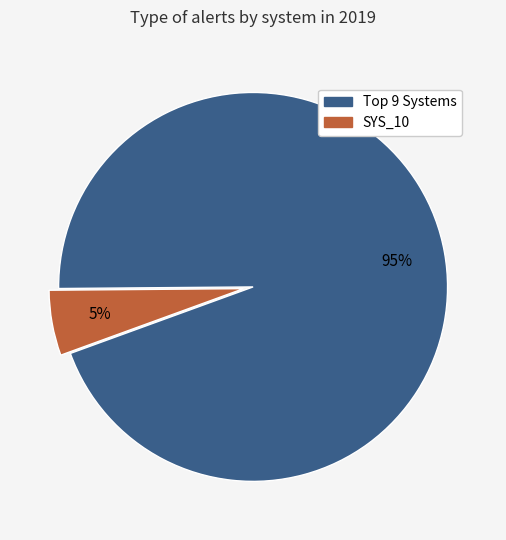

Is there a majority slice in this chart?

Yes